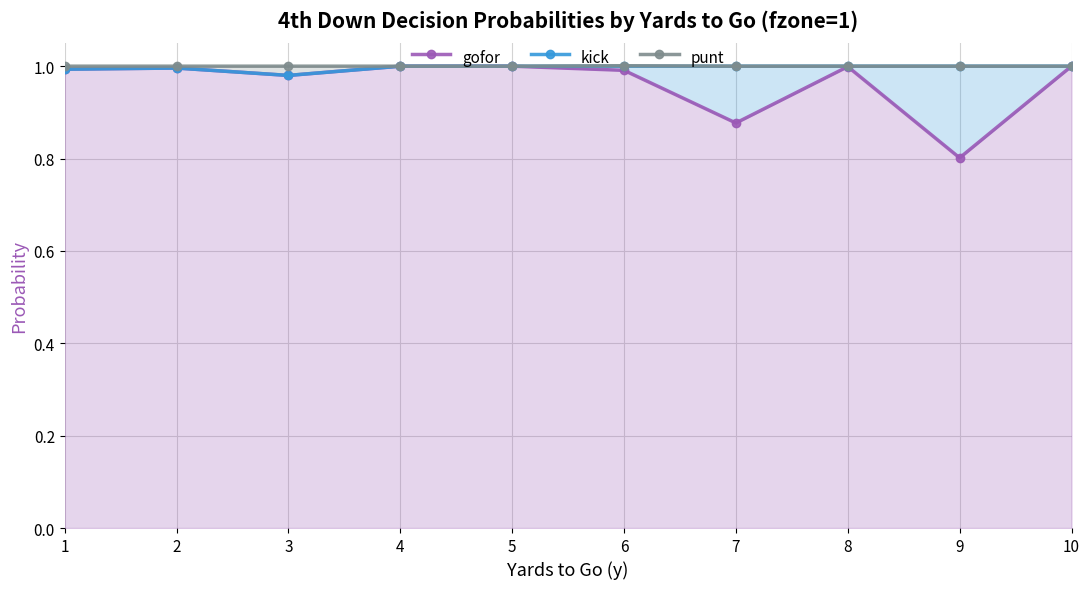

At which category does kick reach its first local valley?

3